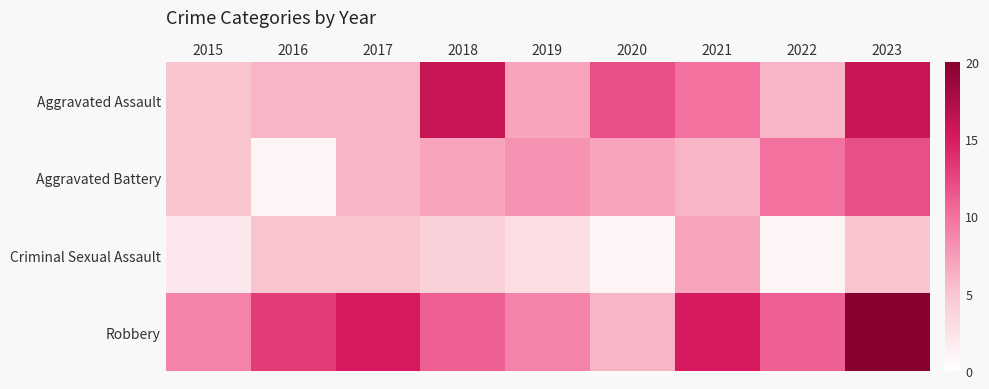

Which has a higher value, 2019 or 2016?

2019